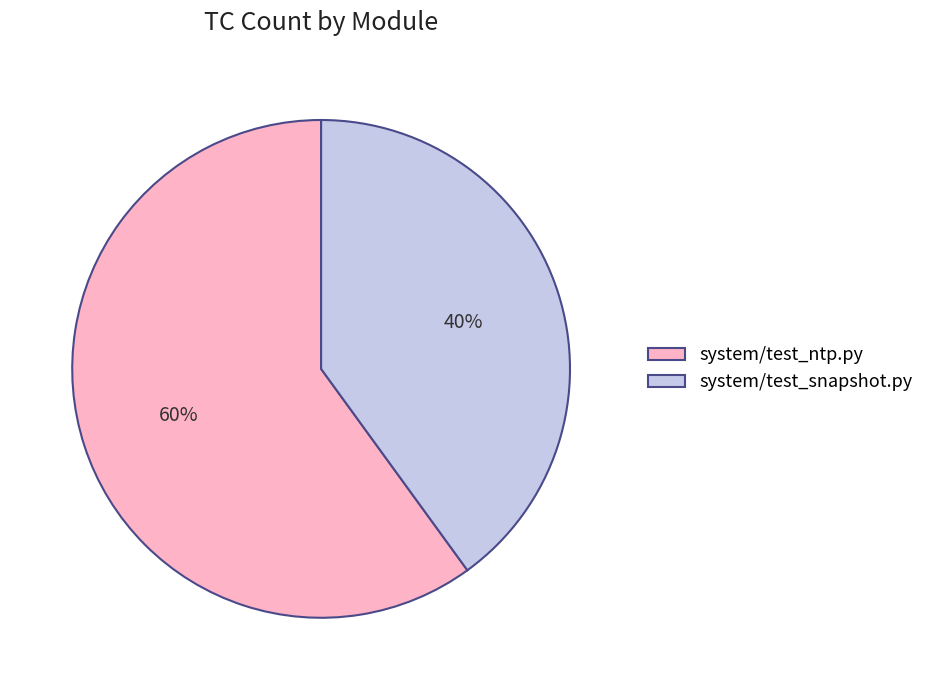

The system/test_snapshot.py slice represents 40% of the pie. True or false?

True